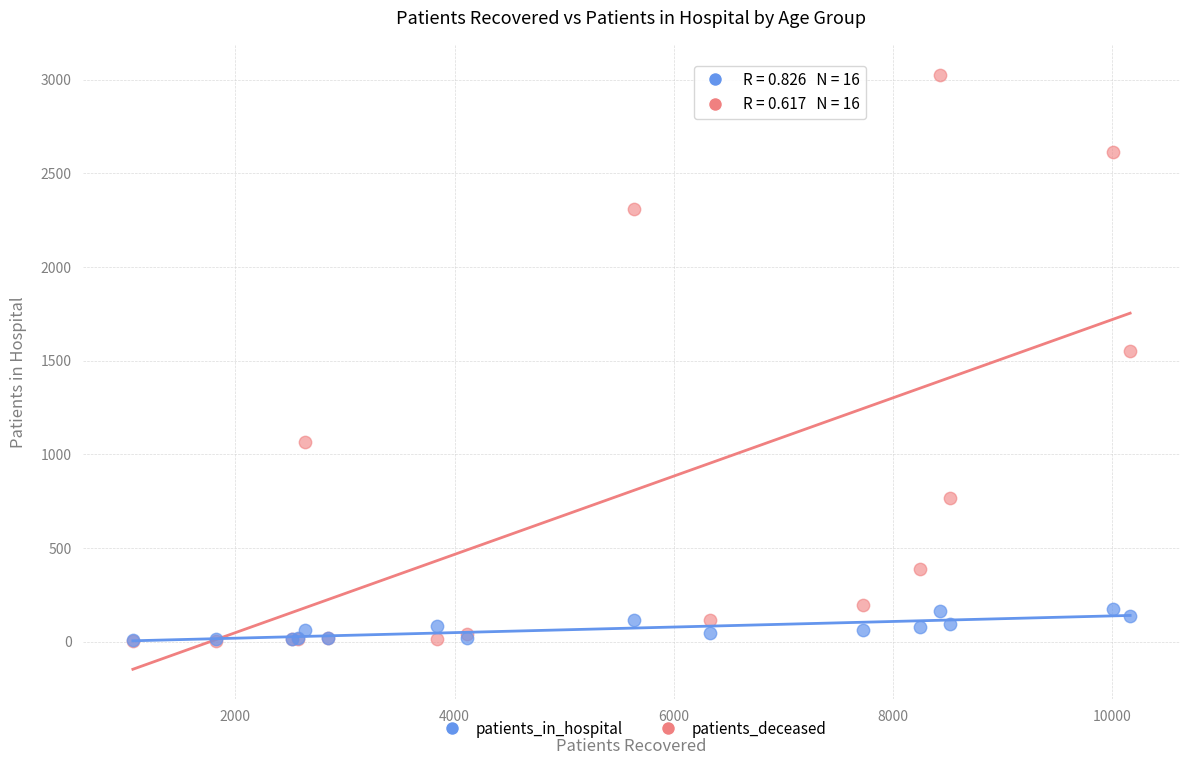

Across all series, what Y value is closest to 1515?

1551